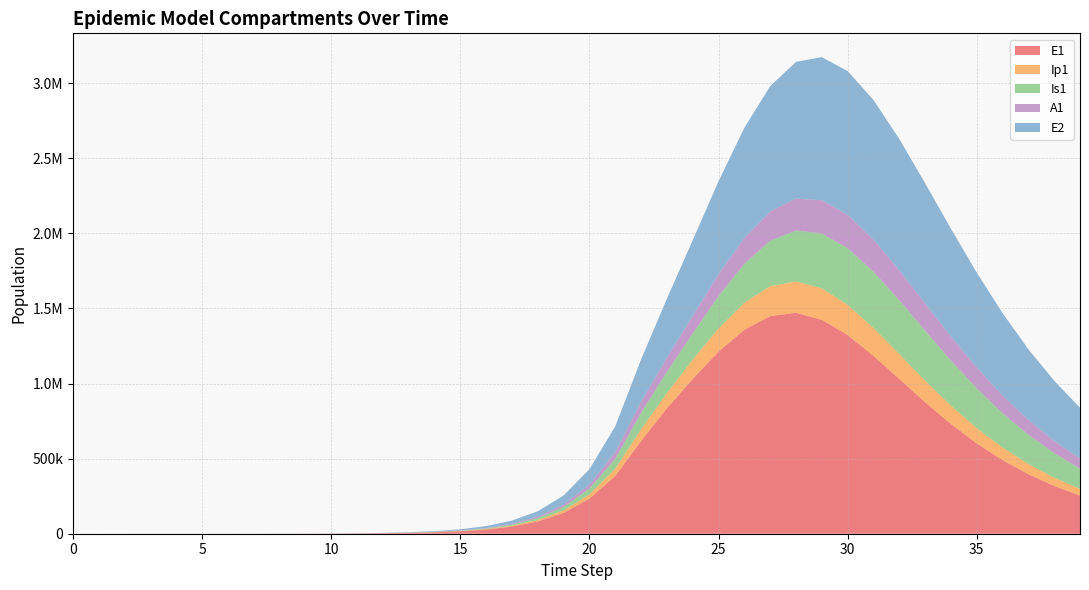

Reading left to right, transcribe all the data shown in this chart.

E1: 0=0.0	1=6.4	2=13.2	3=23.4	4=40.6	5=70.1	6=120.8	7=208.4	8=359.3	9=619.5	10=1068.2	11=1841.6	12=3174.6	13=5471.0	14=9424.7	15=16223.7	16=27892.4	17=47849.9	18=81783.6	19=138900.5	20=233393.7	21=385209.6	22=617416.3	23=835146.9	24=1030775.7	25=1212033.7	26=1358523.5	27=1449050.2	28=1470829.9	29=1424413.5	30=1322566.2	31=1184676.2	32=1030433.3	33=875641.3	34=730796.5	35=601567.0	36=490054.0	37=396090.7	38=318263.2	39=254603.3
Ip1: 0=0.0	1=0.5	2=1.4	3=2.7	4=4.9	5=8.5	6=14.7	7=25.4	8=43.8	9=75.6	10=130.3	11=224.7	12=387.4	13=667.8	14=1150.7	15=1981.7	16=3409.7	17=5857.3	18=10034.7	19=17111.3	20=28948.5	21=48328.1	22=78935.5	23=101529.3	24=128508.3	25=155669.6	26=180171.9	27=198892.5	28=209198.4	29=209857.5	30=201414.6	31=185856.4	32=165844.4	33=143957.9	34=122227.3	35=101991.8	36=83972.0	37=68429.0	38=55328.9	39=44472.9
Is1: 0=5.0	1=4.1	2=4.1	3=5.1	4=7.5	5=11.9	6=19.8	7=33.6	8=57.5	9=98.8	10=170.1	11=293.1	12=505.2	13=870.7	14=1500.7	15=2585.8	16=4453.1	17=7661.7	18=13161.3	19=22546.3	20=38443.9	21=65037.9	22=108606.4	23=140154.9	24=173332.7	25=214365.6	26=258932.4	27=302197.6	28=339027.8	29=364875.2	30=376823.0	31=374201.3	32=358490.6	33=332648.0	34=300227.6	35=264632.7	36=228658.5	37=194320.3	38=162883.1	39=134993.8
A1: 0=0.0	1=0.3	2=1.0	3=2.1	4=4.1	5=7.4	6=13.1	7=22.8	8=39.5	9=68.3	10=117.8	11=203.2	12=350.5	13=604.2	14=1041.3	15=1793.8	16=3087.9	17=5308.8	18=9107.3	19=15566.2	20=26439.5	21=44439.2	22=73414.8	23=94589.8	24=118304.4	25=144845.7	26=171427.2	27=194956.3	28=212456.4	29=221784.5	30=222166.3	31=214260.2	32=199779.5	33=180916.1	34=159824.1	35=138294.7	36=117628.1	37=98646.1	38=81775.2	39=67152.3
E2: 0=0.0	1=2.8	2=5.7	3=10.1	4=17.6	5=30.3	6=52.2	7=90.1	8=155.3	9=267.9	10=461.9	11=796.3	12=1372.9	13=2366.4	14=4077.9	15=7023.7	16=12087.2	17=20770.6	18=35603.1	19=60766.9	20=102966.0	21=172357.7	22=282784.9	23=393819.8	24=503961.1	25=620090.1	26=734325.4	27=835055.1	28=910504.5	29=952256.3	30=957488.8	31=929093.4	32=874006.1	33=800865.6	34=718025.5	35=632379.0	36=548950.2	37=470988.8	38=400299.3	39=337625.9